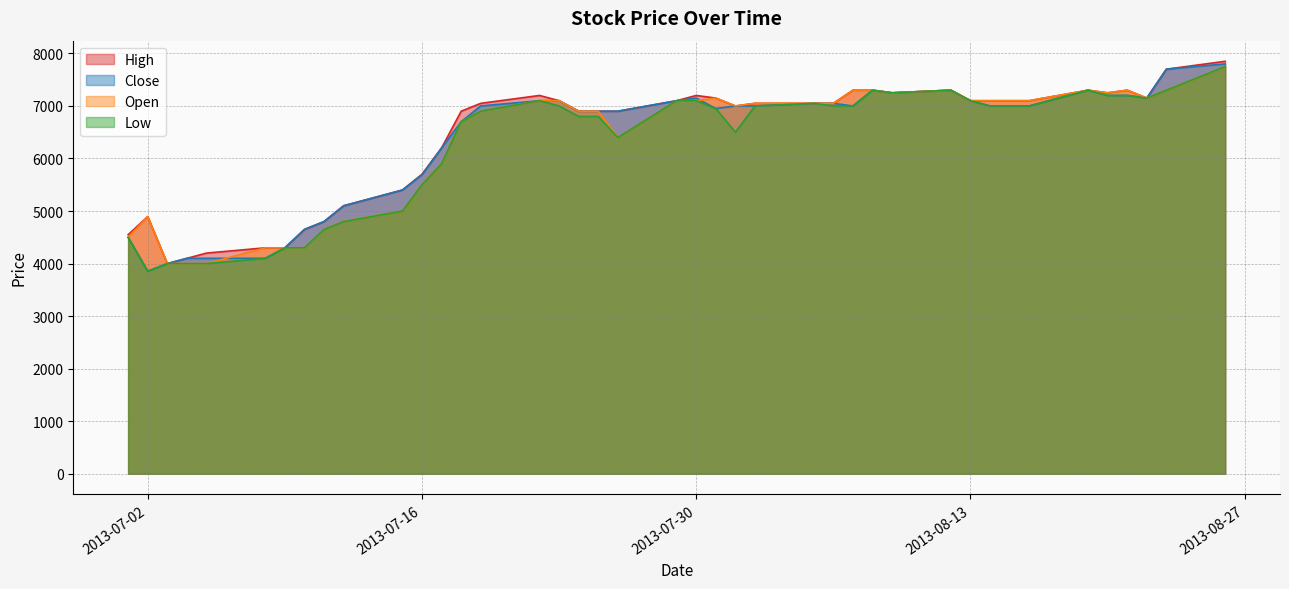

What is the difference between the second highest and second lowest values in the High series?

3600